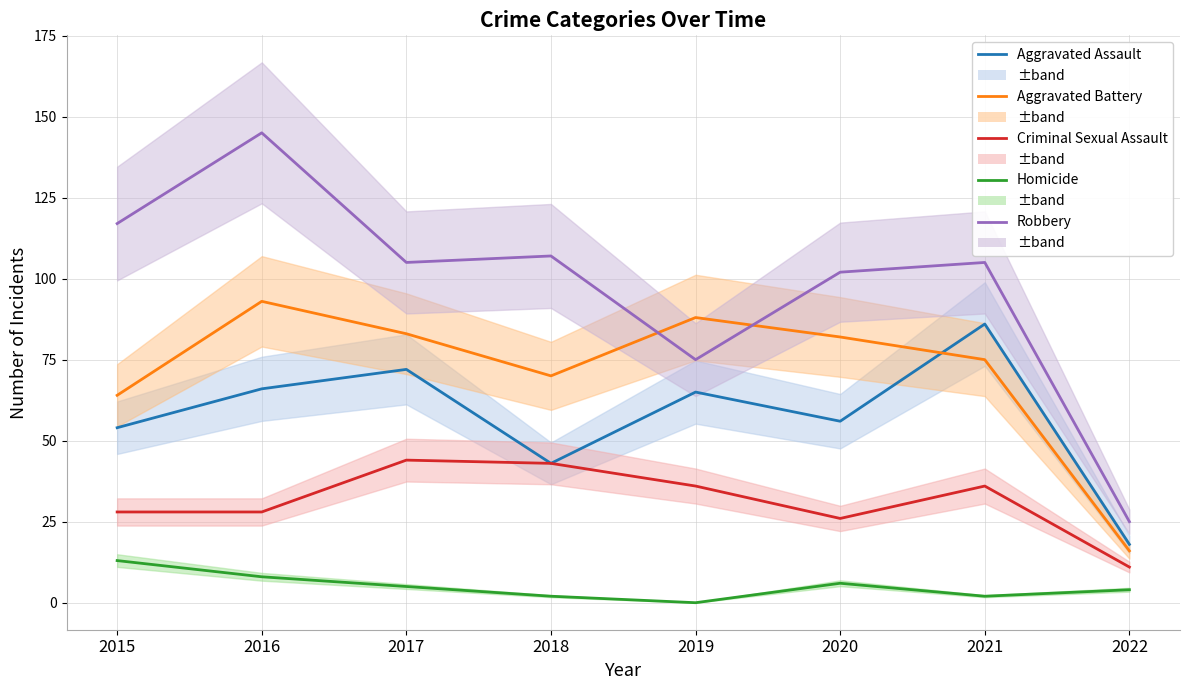

Which series has the widest spread of values?

Robbery